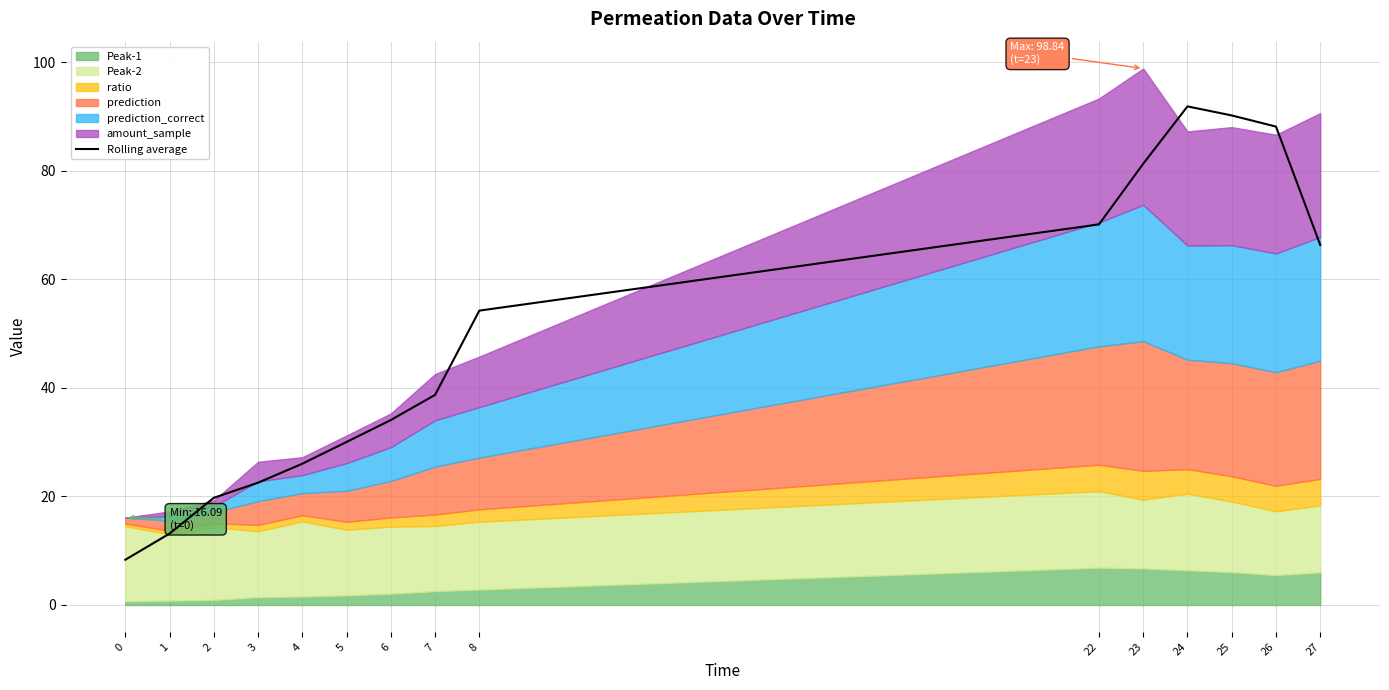

Reading left to right, what are all the values shown in this chart?

8.3	13.1	19.7	22.5	26.0	30.0	34.1	38.7	54.2	70.1	81.3	91.9	90.2	88.1	66.3